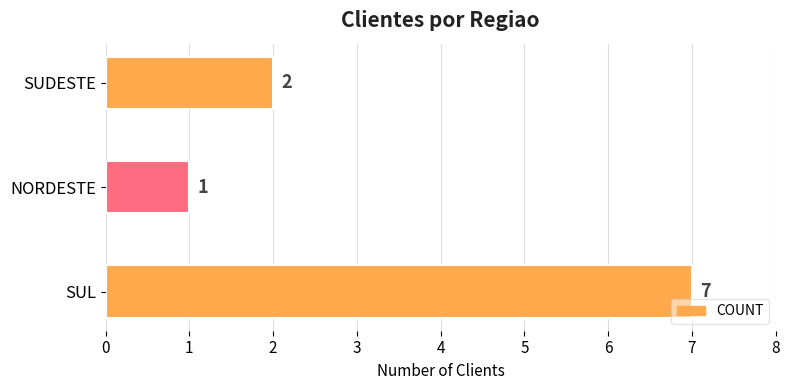

How many values are between 1 and 7?

3